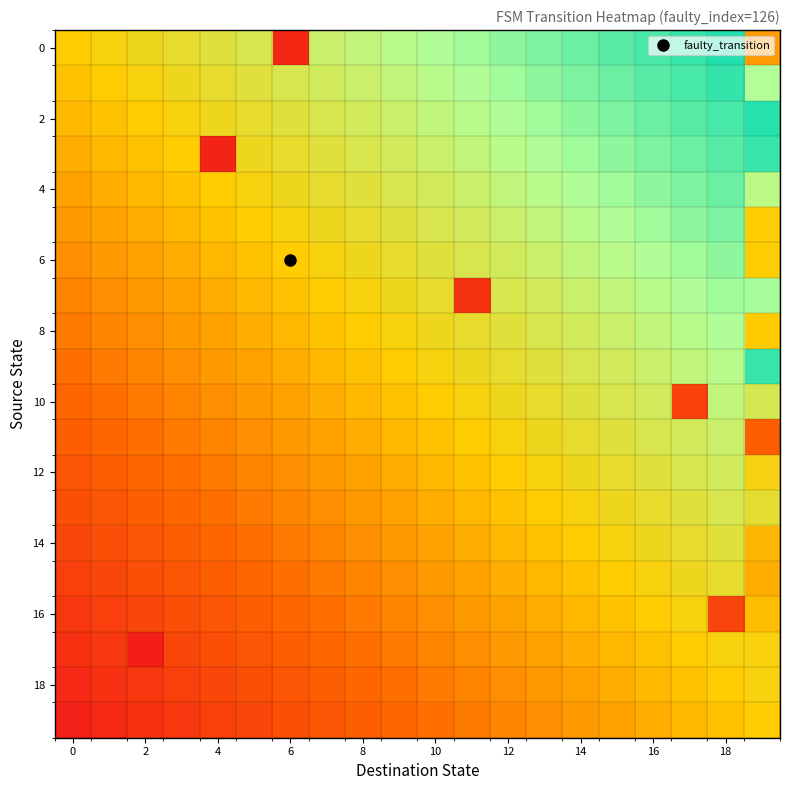

What is the maximum value shown in the chart?

0.9